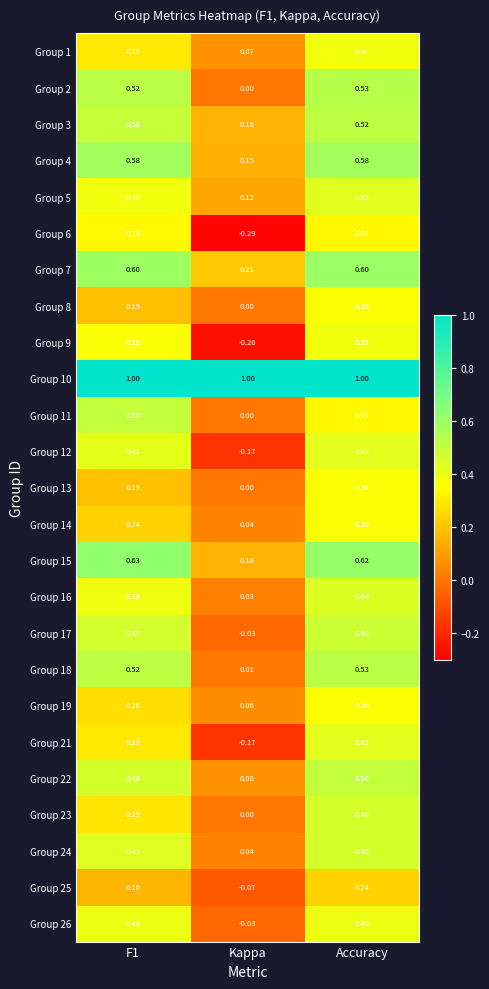

Is the value of Group 15 at Accuracy greater than the value of Group 7 at Accuracy?

Yes